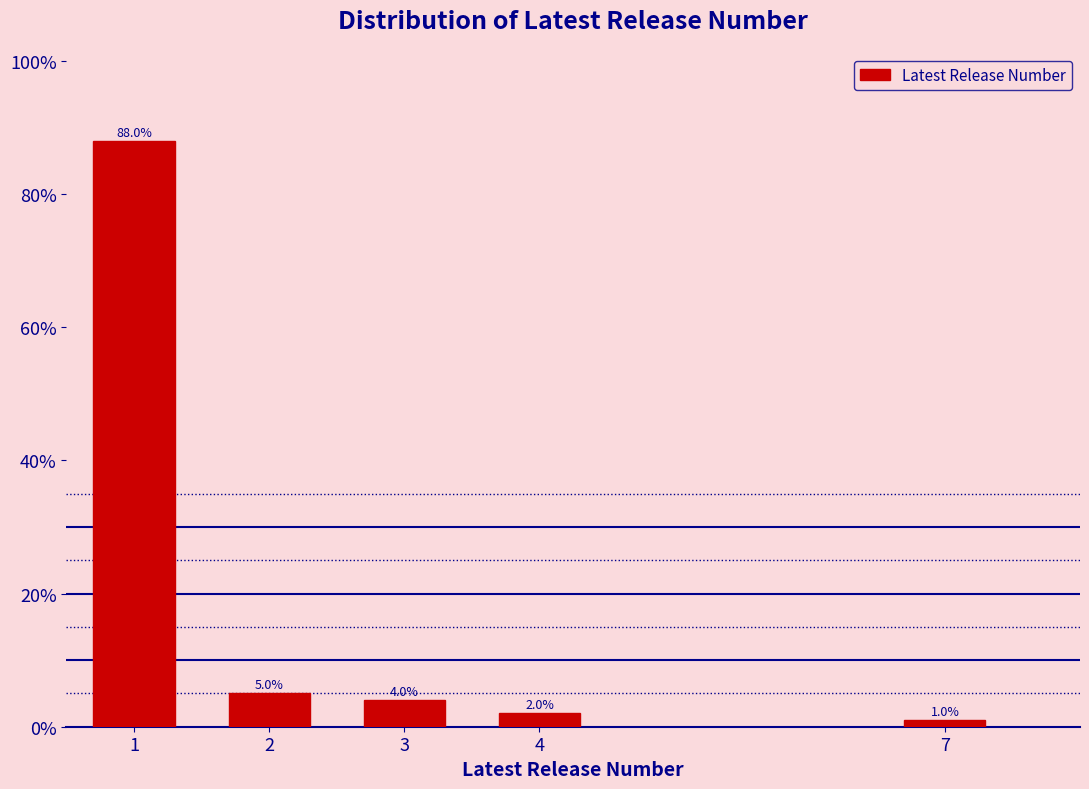

Reading left to right, list all the values displayed in this chart.

88	5	4	2	1